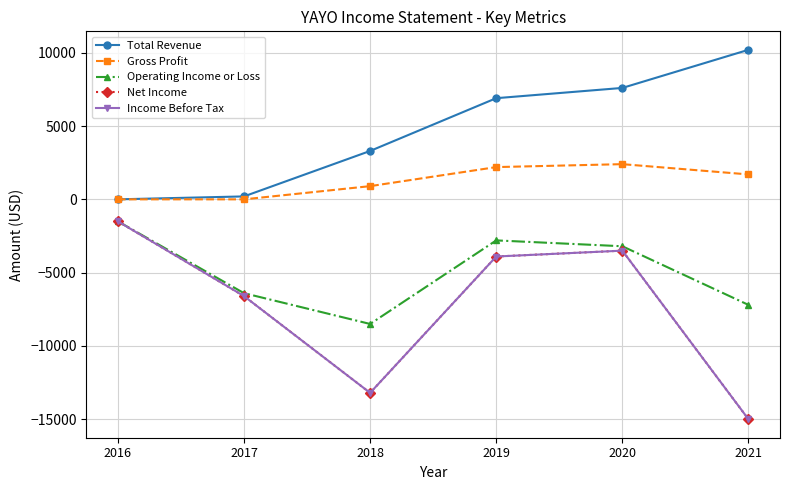

What is the difference between the highest and lowest values at 2019?

10800